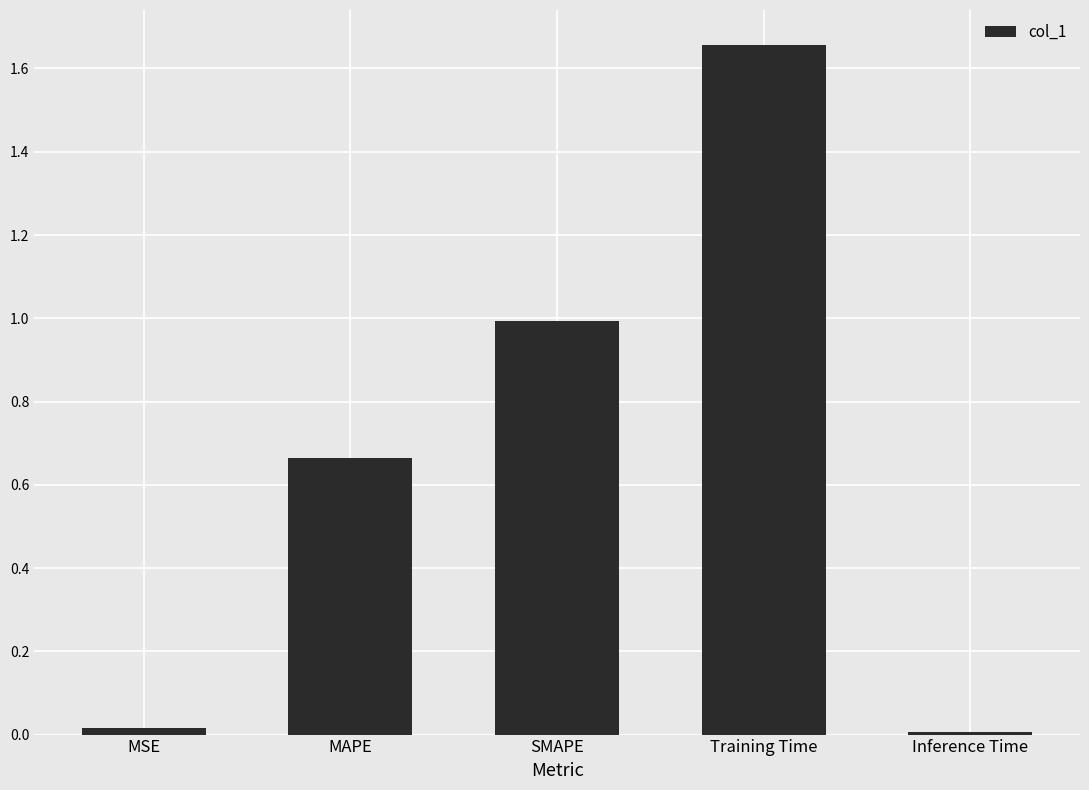

What is the change in value from SMAPE to Inference Time?

-1.0